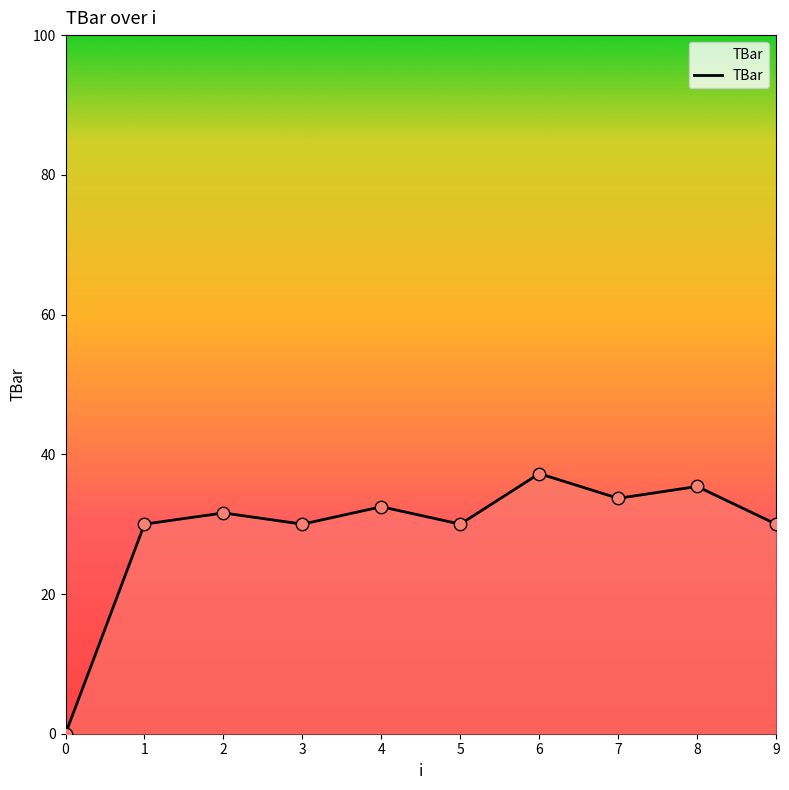

What is the change in value from 5 to 7?

+3.7